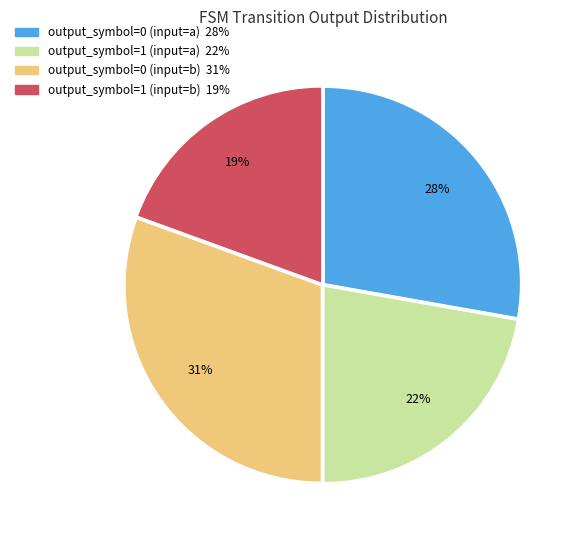

Which slice is the smallest?

output_symbol=1 (input=b)